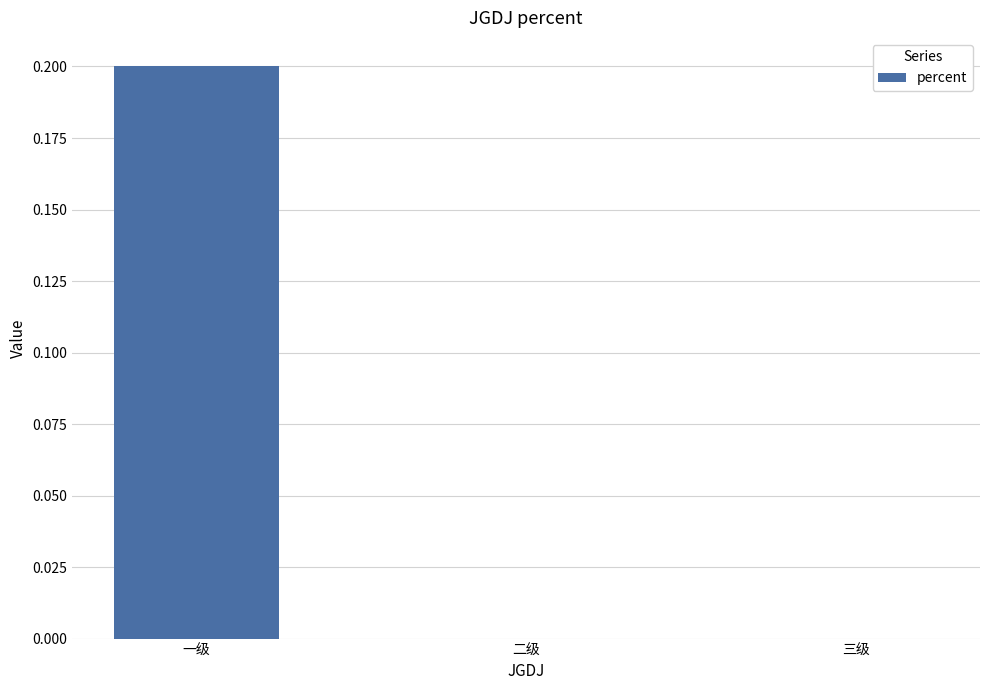

Between 三级 and 一级, which is larger?

一级